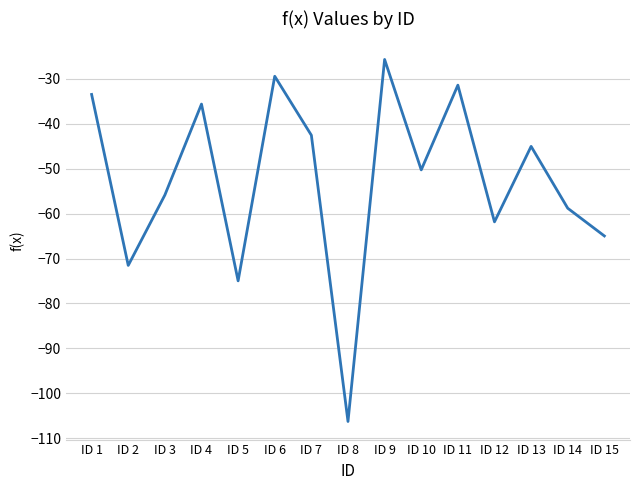

What is the smallest value displayed?

-106.3